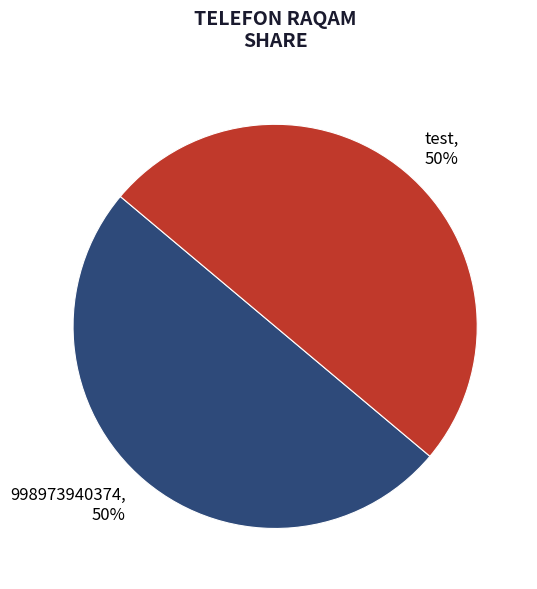

Approximately how many times larger is the value at test compared to 998973940374?

1.0